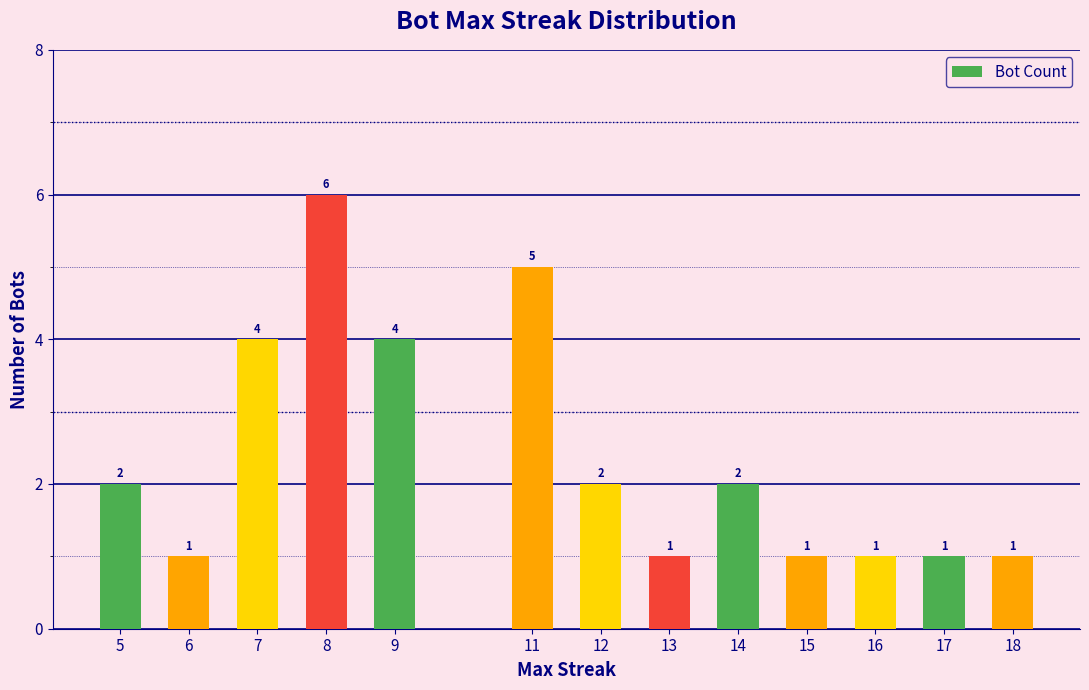

How many data points are less than 2?

6